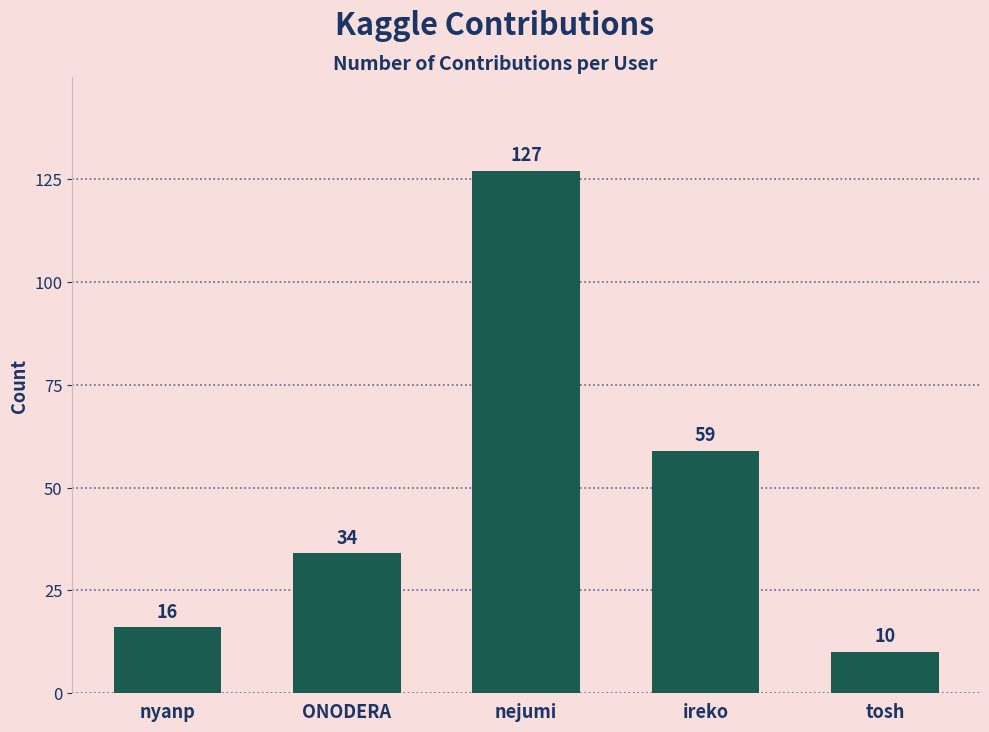

Read the value at ONODERA, to the nearest 5.

35